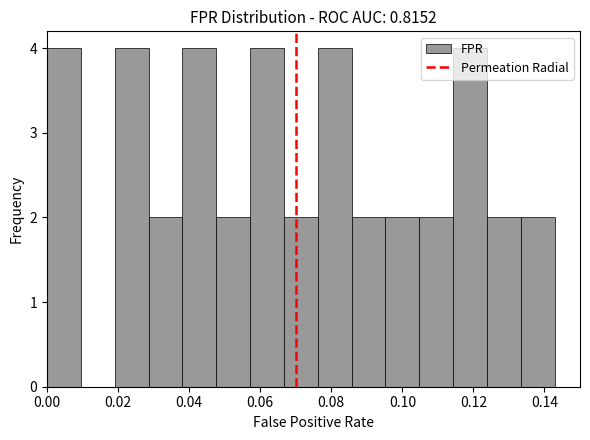

Reading left to right, transcribe this chart: for each bar, give the range it covers on the x-axis and its height. Neither the bar edges nor the heights are printed on the chart, so give them approximately, as read against the axes.

0.000 to 0.010: 4
0.010 to 0.020: 0
0.020 to 0.028: 4
0.028 to 0.038: 2
0.038 to 0.048: 4
0.048 to 0.058: 2
0.058 to 0.066: 4
0.066 to 0.076: 2
0.076 to 0.086: 4
0.086 to 0.096: 2
0.096 to 0.104: 2
0.104 to 0.114: 2
0.114 to 0.124: 4
0.124 to 0.134: 2
0.134 to 0.142: 2